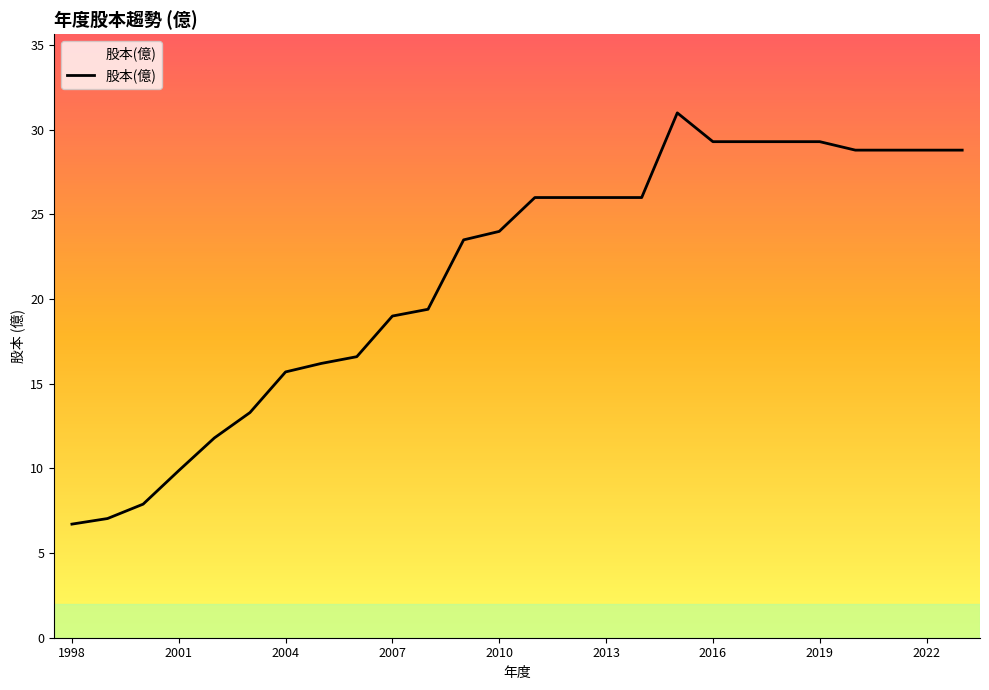

What is the difference between the maximum and minimum values?

24.3